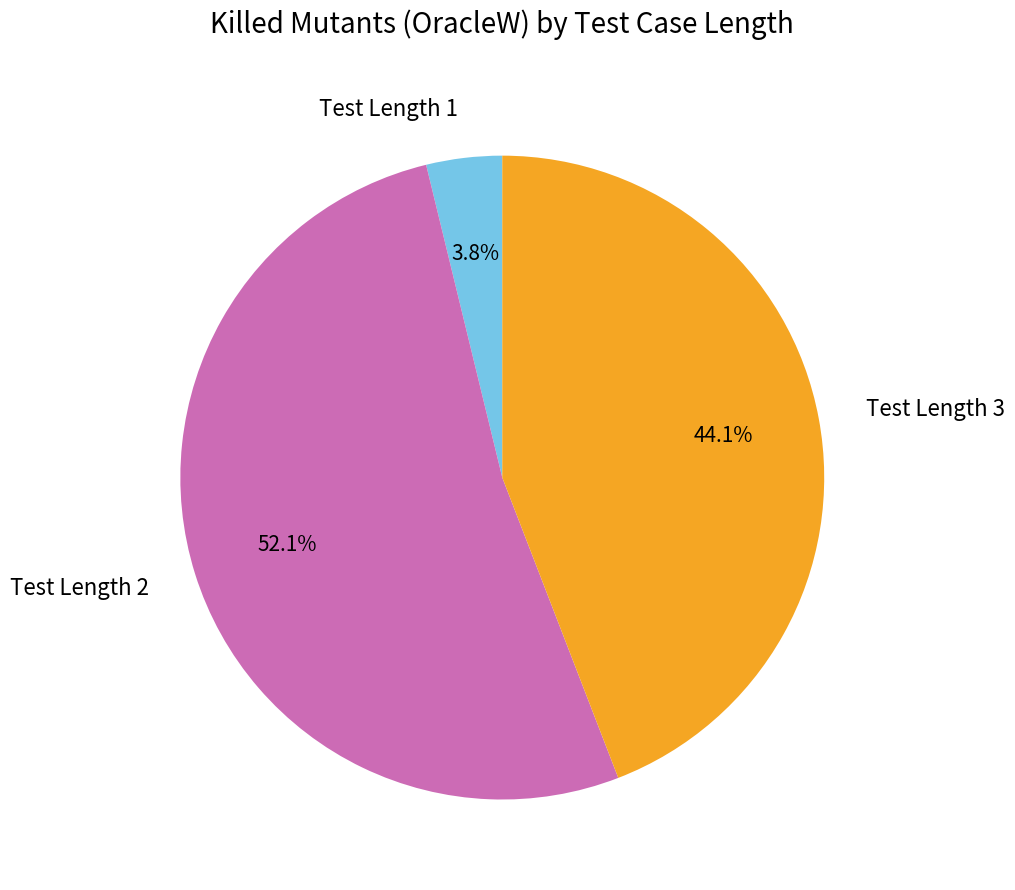

Which category has the biggest portion of the pie?

Test Length 2